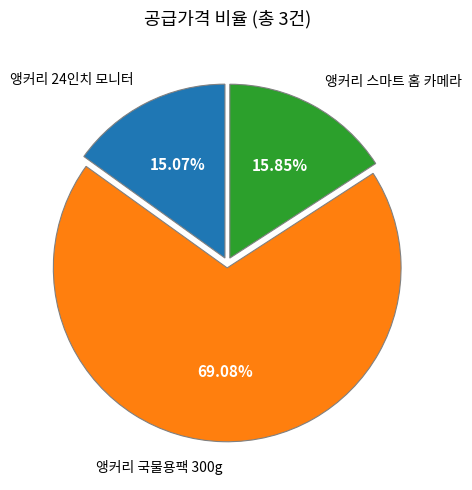

Rank the categories by value from highest to lowest.

앵커리 국물용팩 300g, 앵커리 스마트 홈 카메라, 앵커리 24인치 모니터